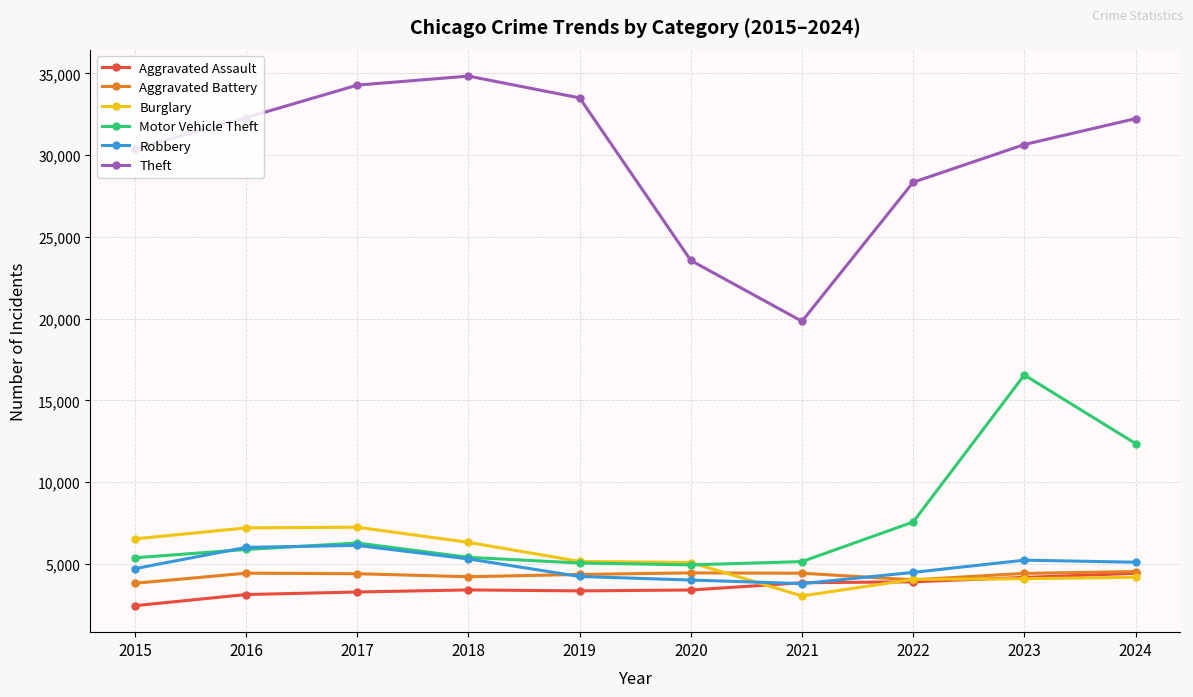

What is the sum of all Theft values?

299951